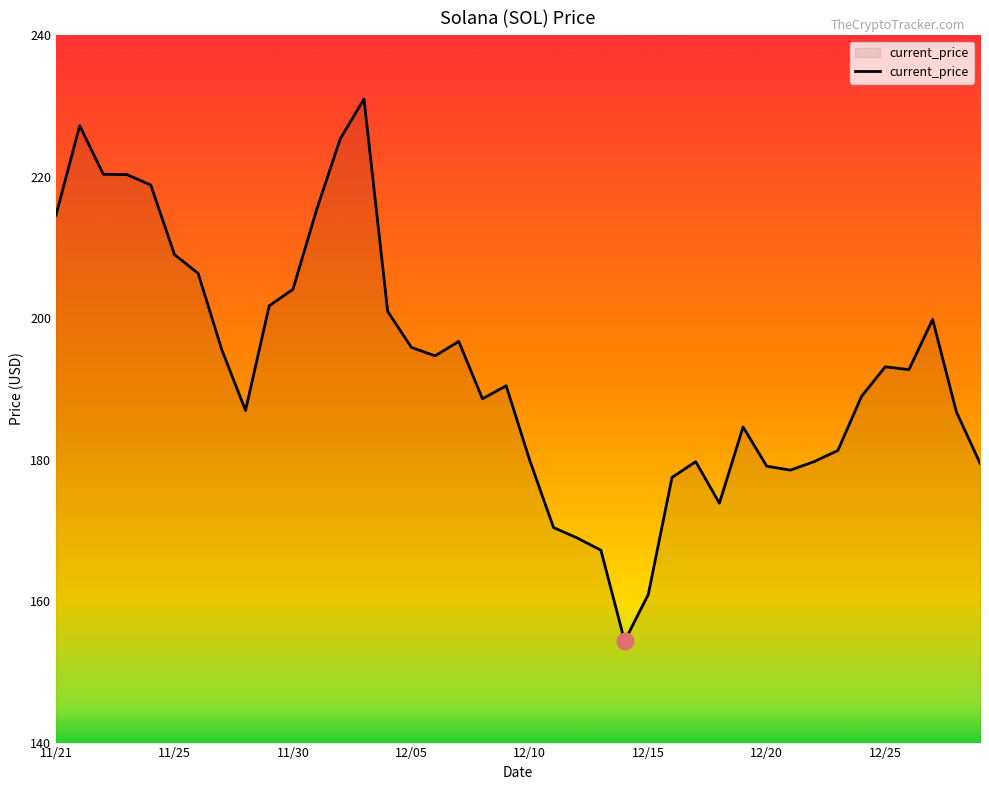

What is the smallest value displayed?

154.3